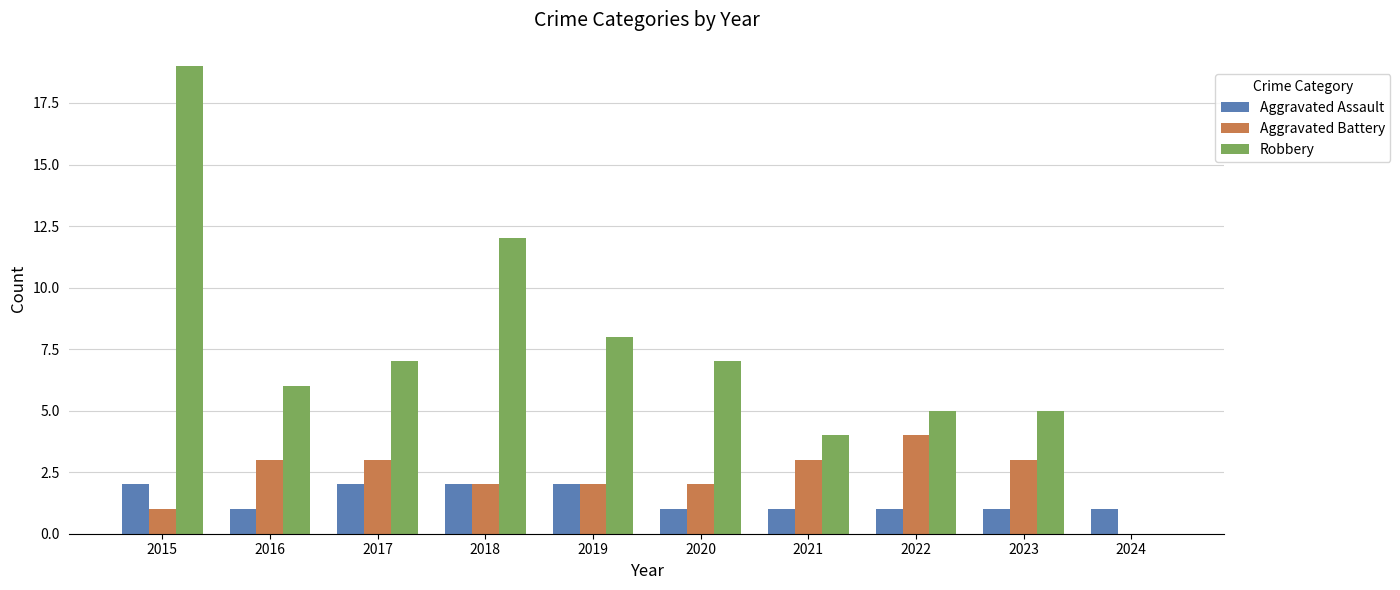

What is the total value across all series at 2023?

9